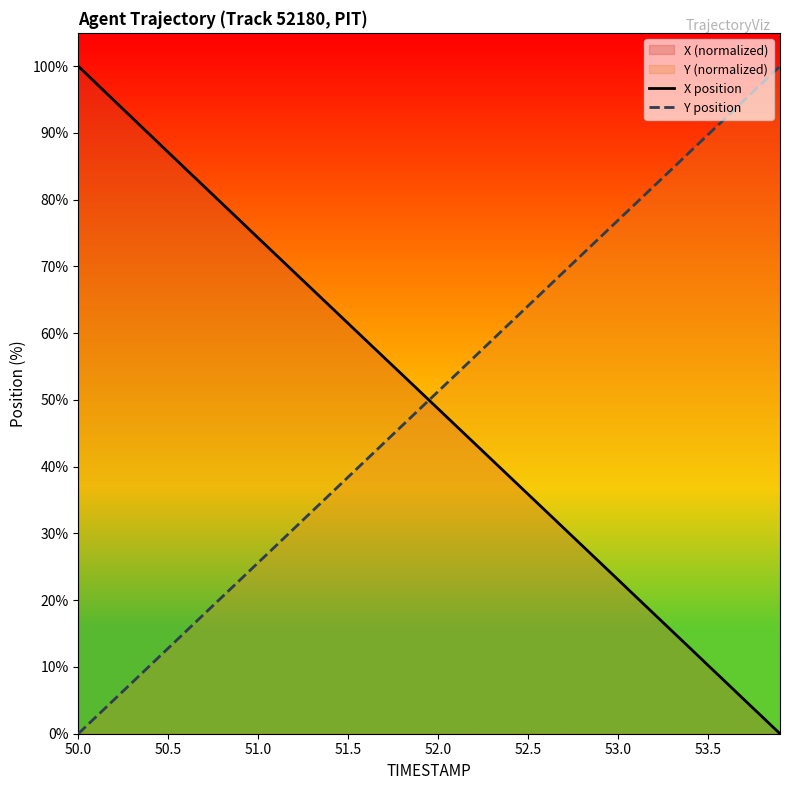

How many times do X position and Y position cross each other?

1